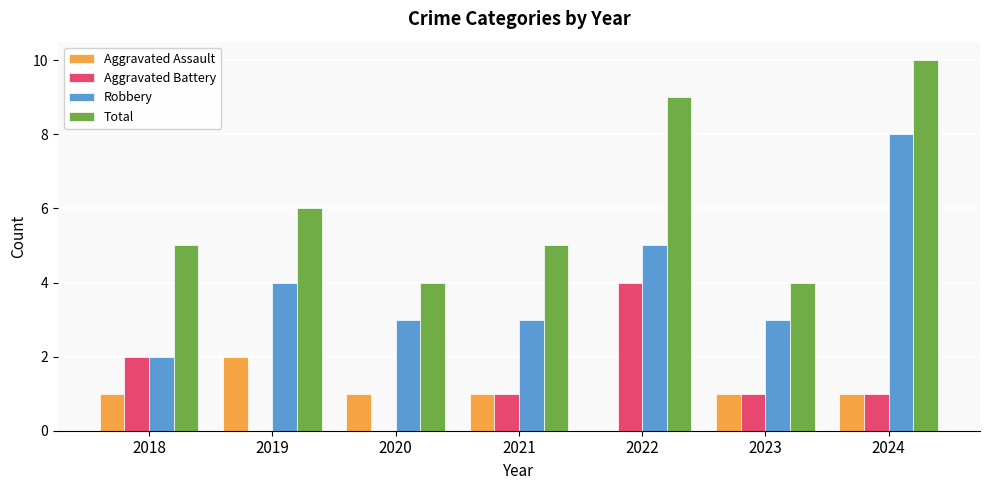

What are all the series names shown in the legend?

Aggravated Assault, Aggravated Battery, Robbery, Total